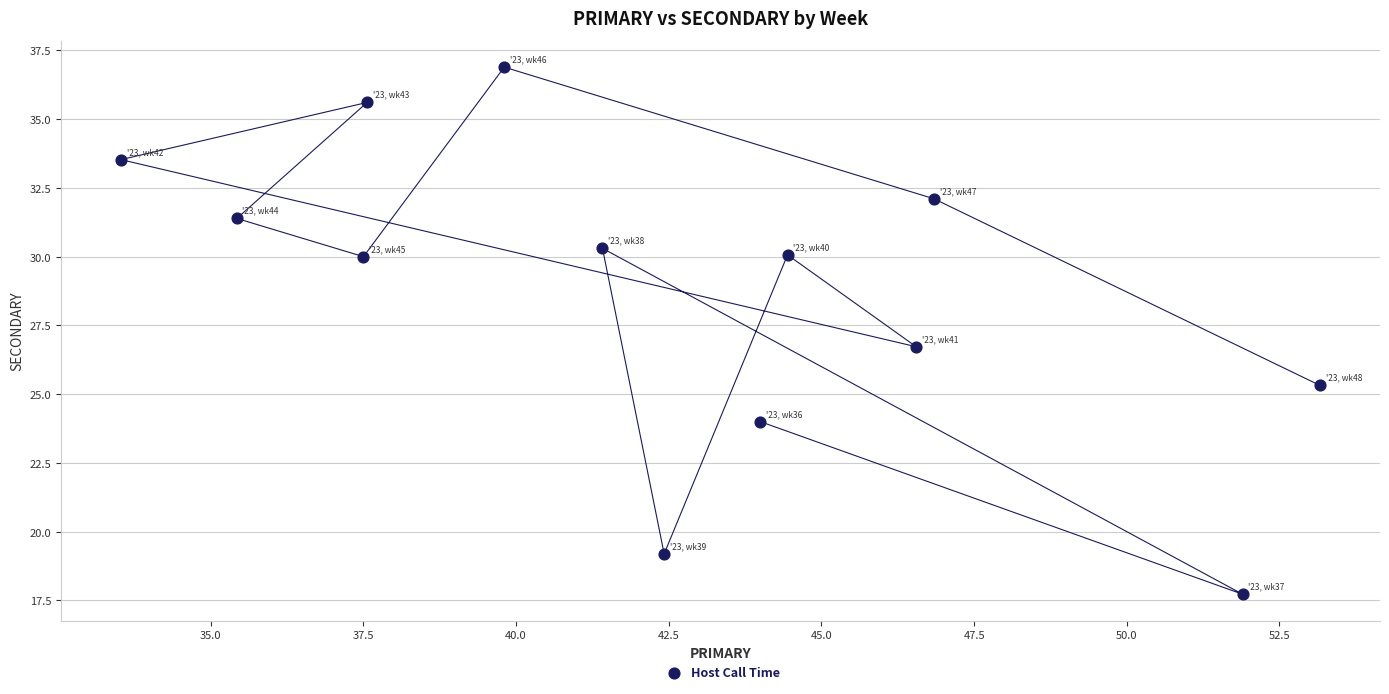

What is the range of Y values (max minus min)?

19.2